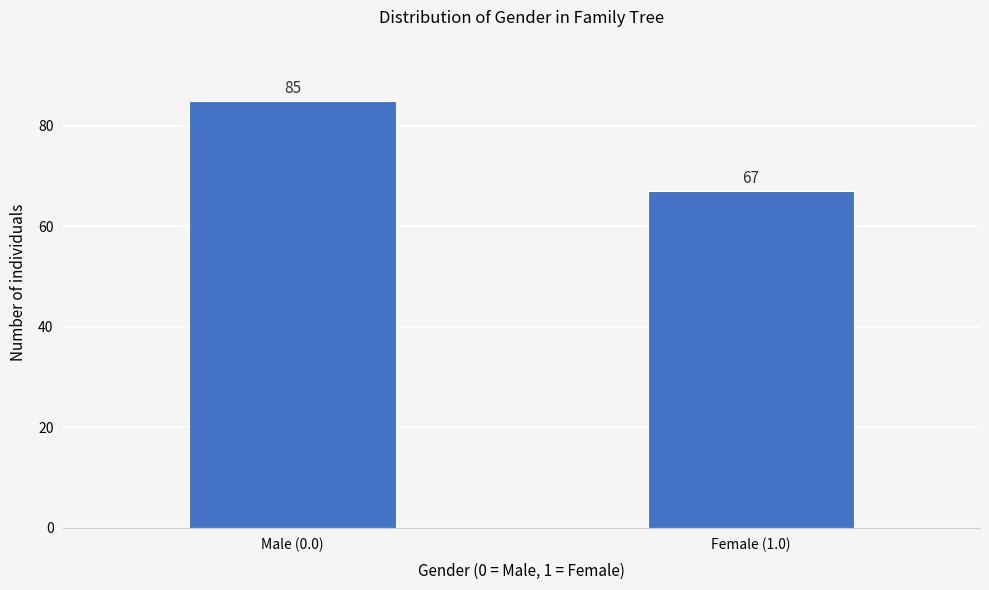

Reading left to right, extract all data points from this chart.

85	67